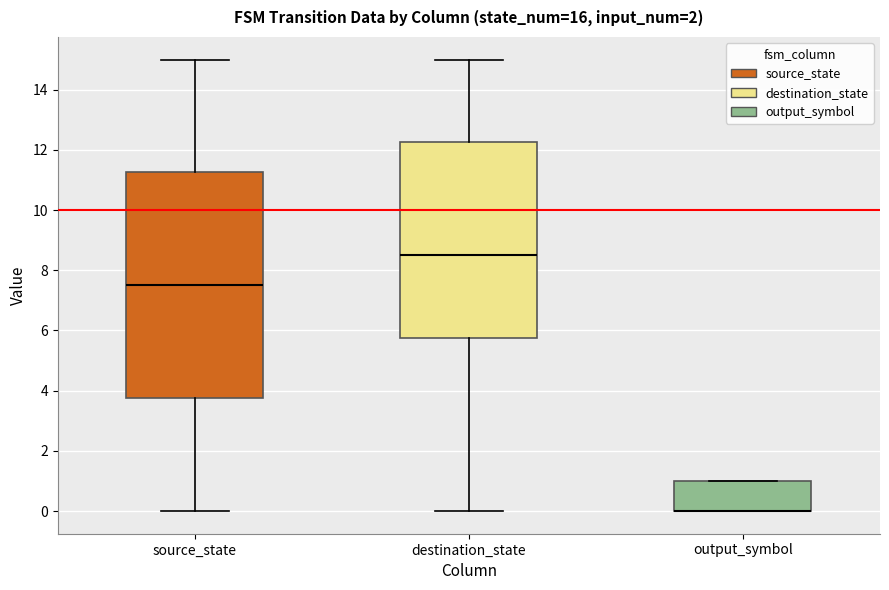

Reading left to right, transcribe this box plot: for each box, give where its median line is, the range the box spans, and where its two whiskers end, as read against the y-axis. The values are not printed on the chart, so give them approximately, as read against the axis.

source_state: median 7.6, box 3.8 to 11.2, whiskers 0.0 to 15.0
destination_state: median 8.6, box 5.8 to 12.2, whiskers 0.0 to 15.0
output_symbol: median 0.0 (drawn on the box's lower edge), box 0.0 to 1.0, whiskers 0.0 to 1.0